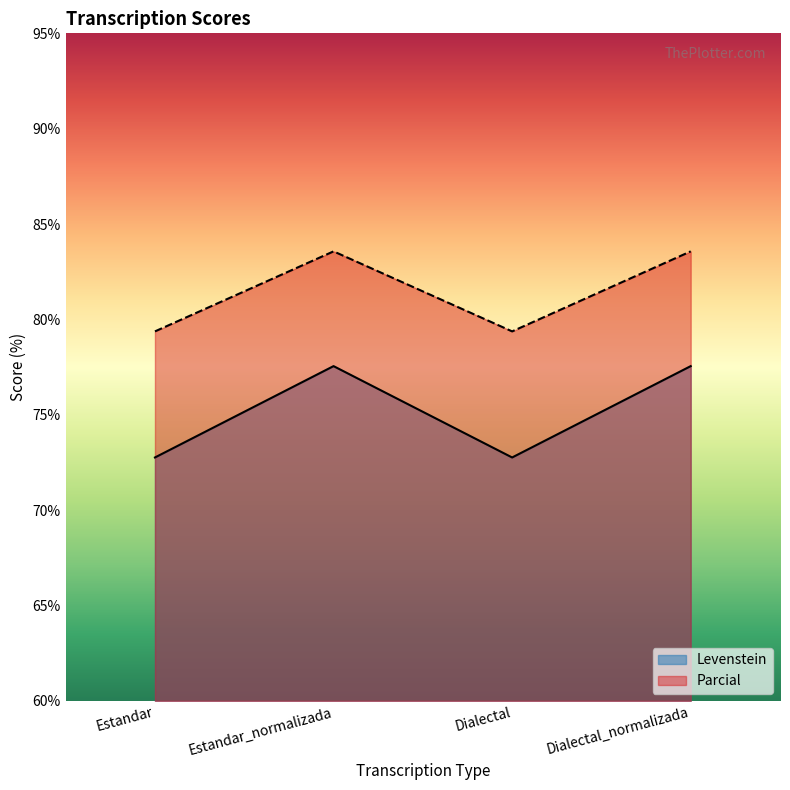

What is the sum of the Levenstein values at Estandar and Dialectal_normalizada?

150.3